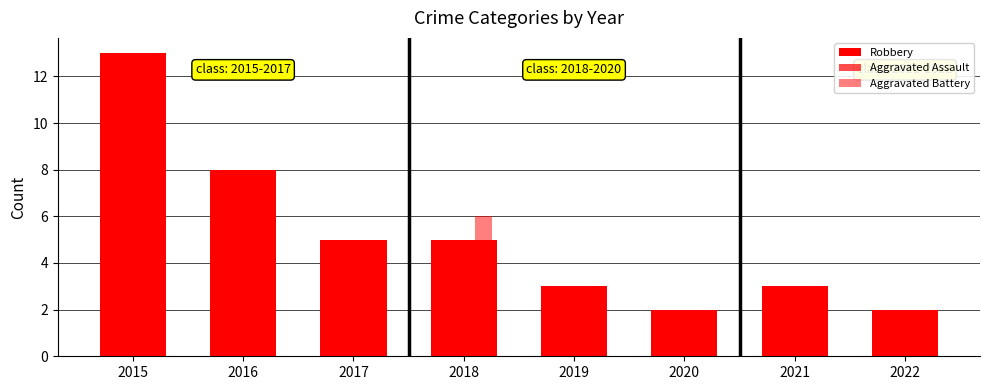

How many data points does each series have?

8